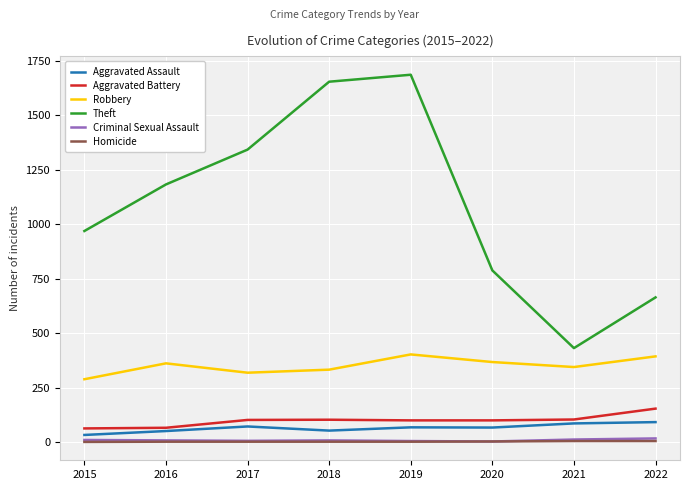

At which category does Aggravated Assault reach its first local peak?

2017